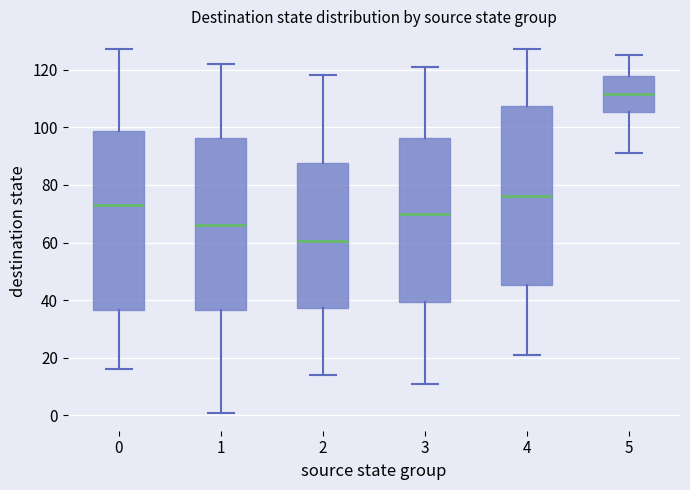

Which box's median line is the lowest?

2